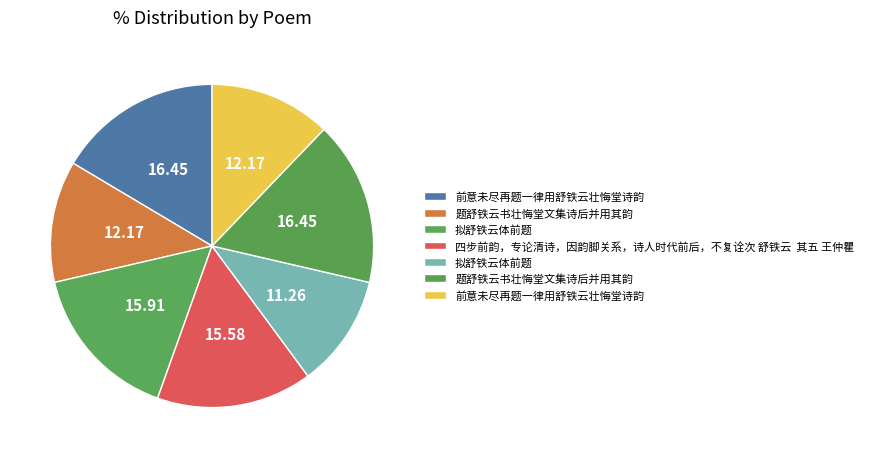

How many slices are in this pie chart?

7